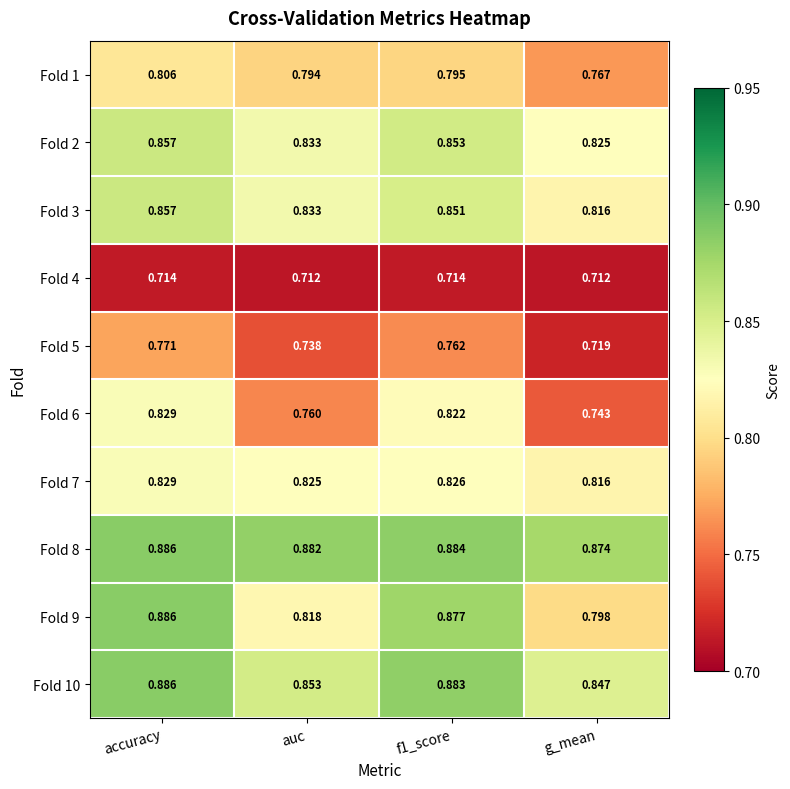

Which series has the largest range (max minus min)?

Fold 9